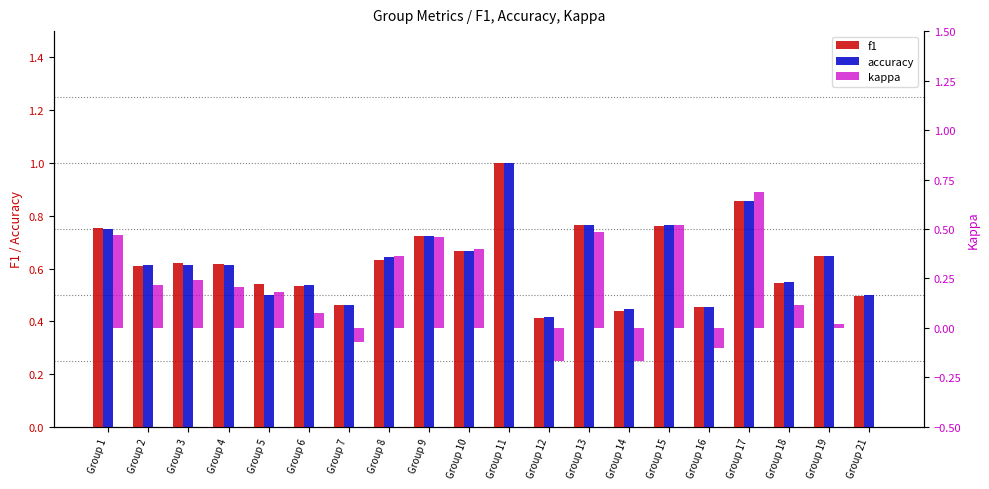

How many bars are there in each group?

3